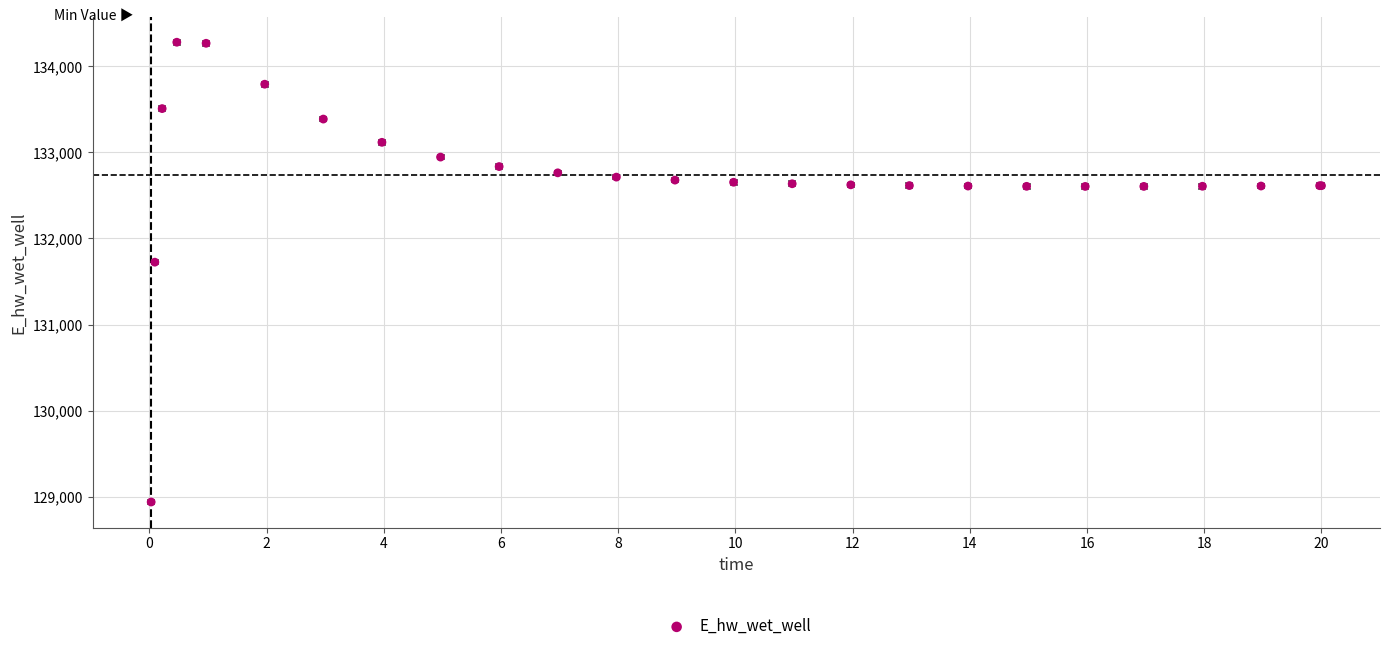

What Y value in the scatter plot is closest to 131609?

131724.5